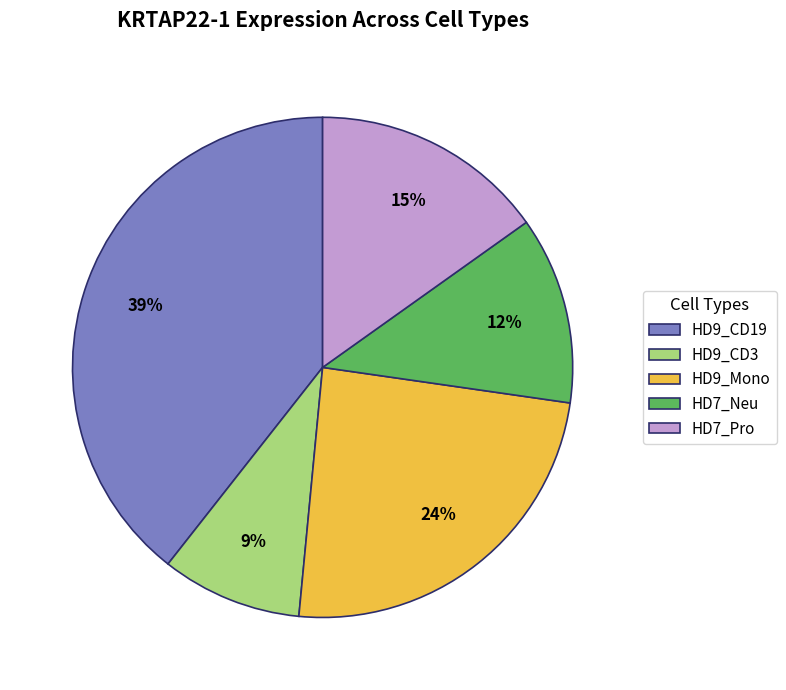

How many slices are in this pie chart?

5